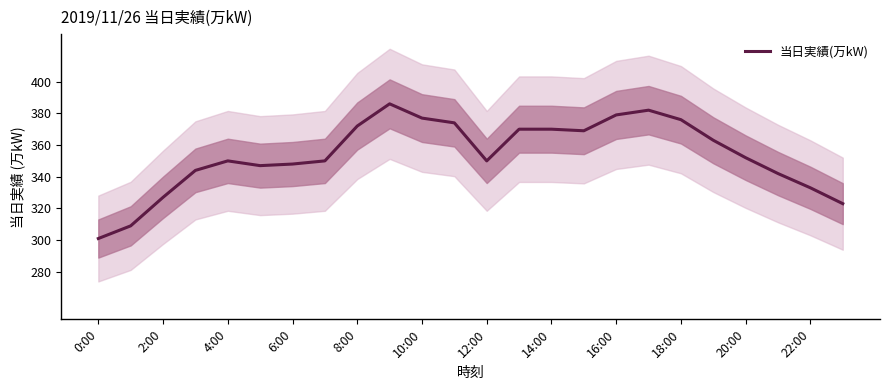

The value of 当日実績(万kW) at 8:00 is 172. True or false?

False